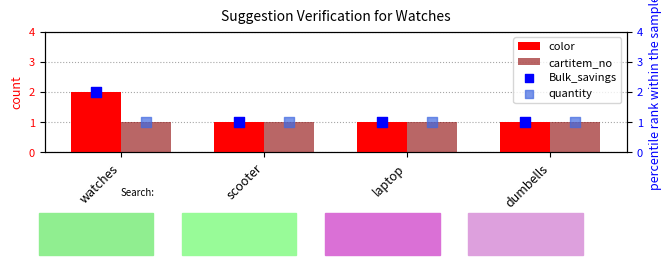

What are all the series names shown in the legend?

color, cartitem_no, Bulk_savings, quantity